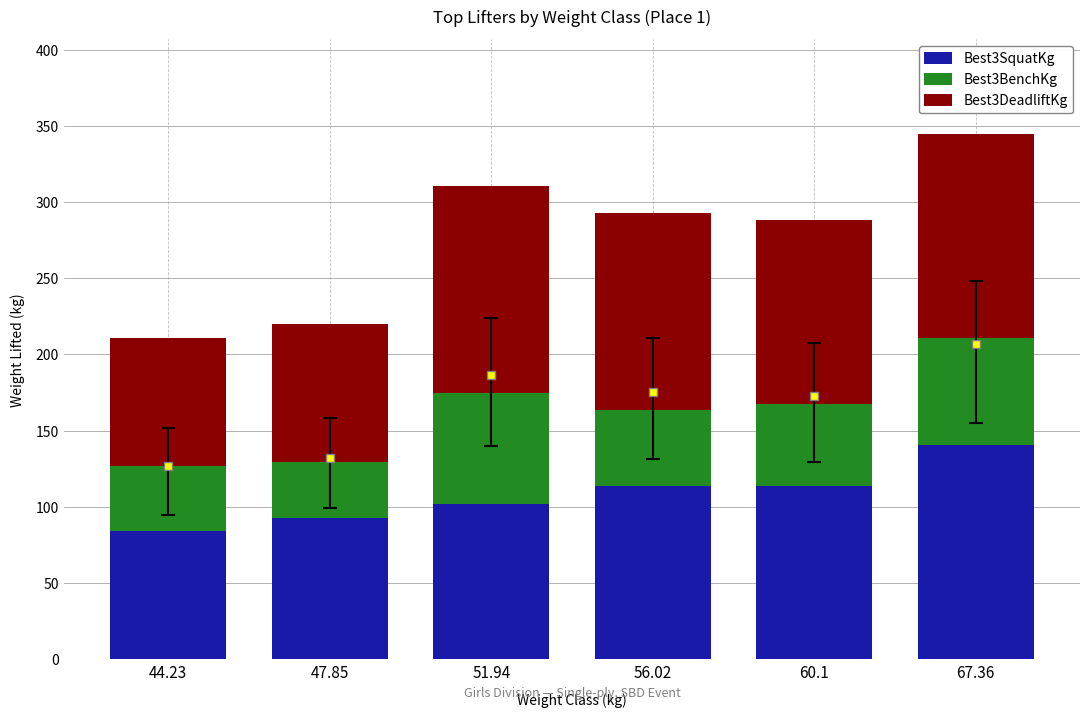

At which category is the sum across all series the highest?

67.36